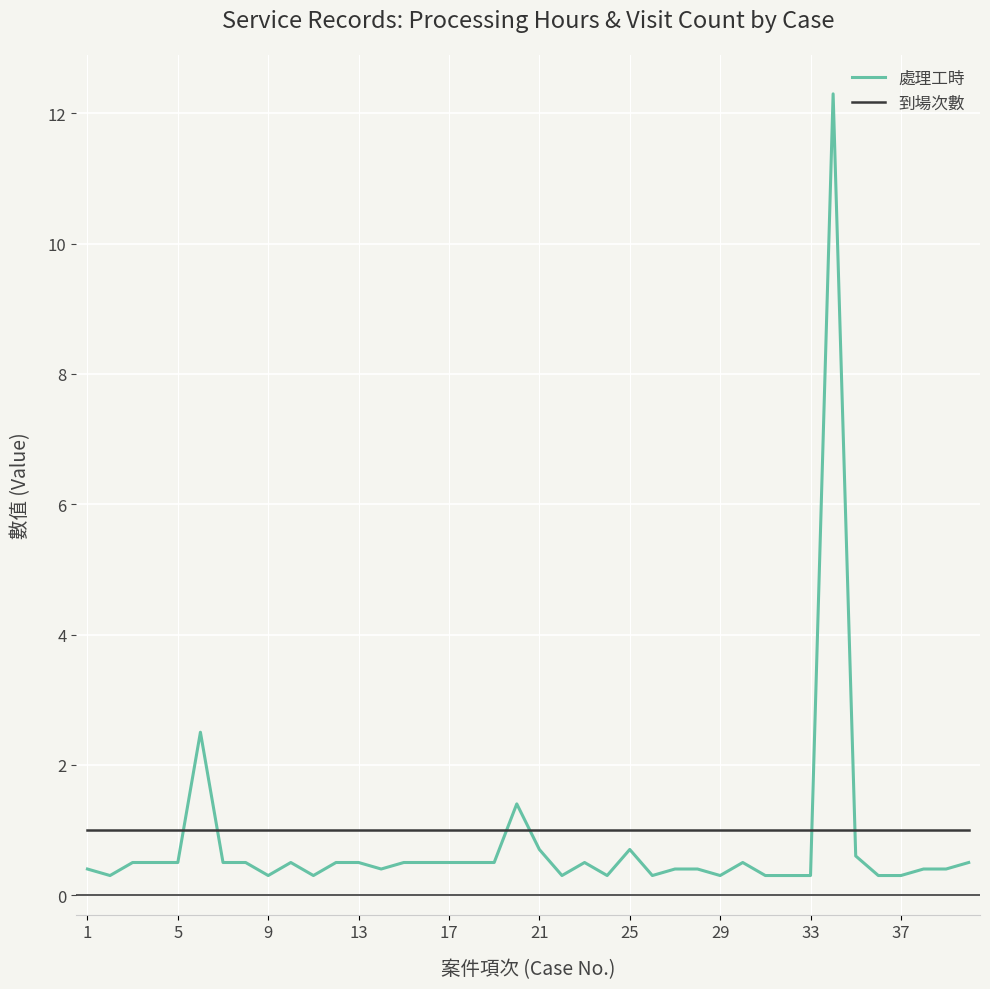

List the series in order of their peak value, highest first.

處理工時, 到場次數